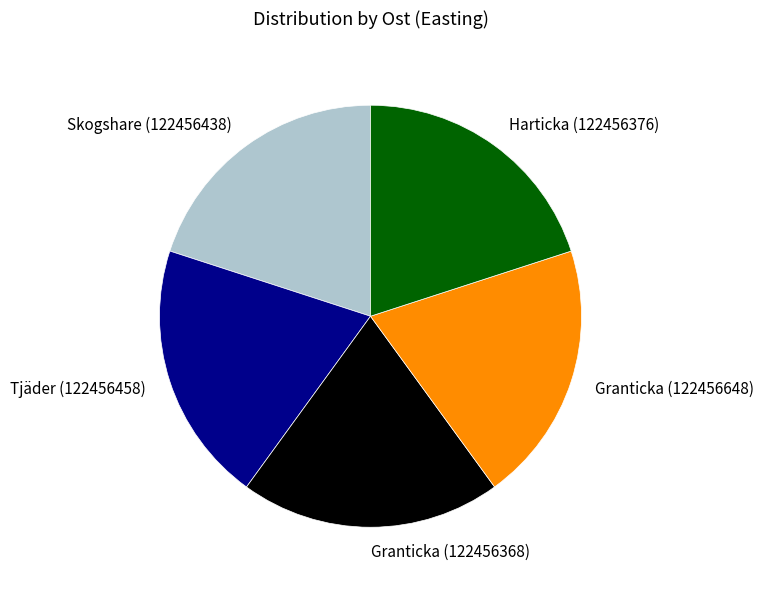

Does any single category account for the majority?

No